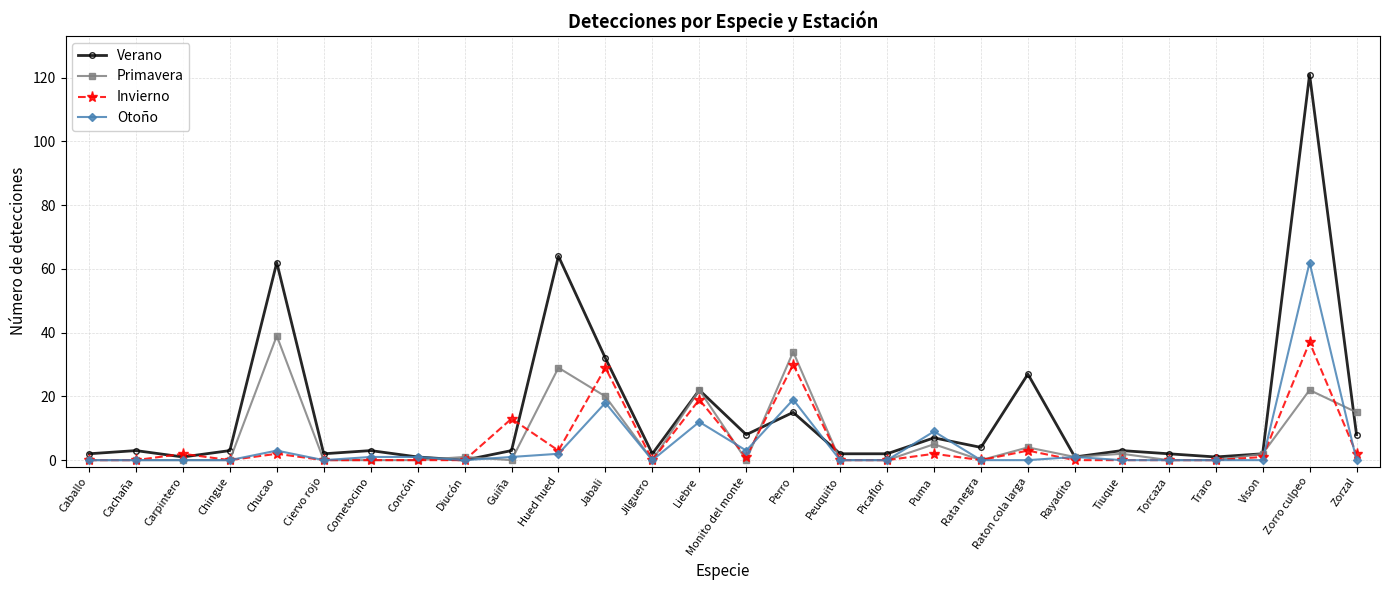

The value of Invierno at Guiña is 18. True or false?

False